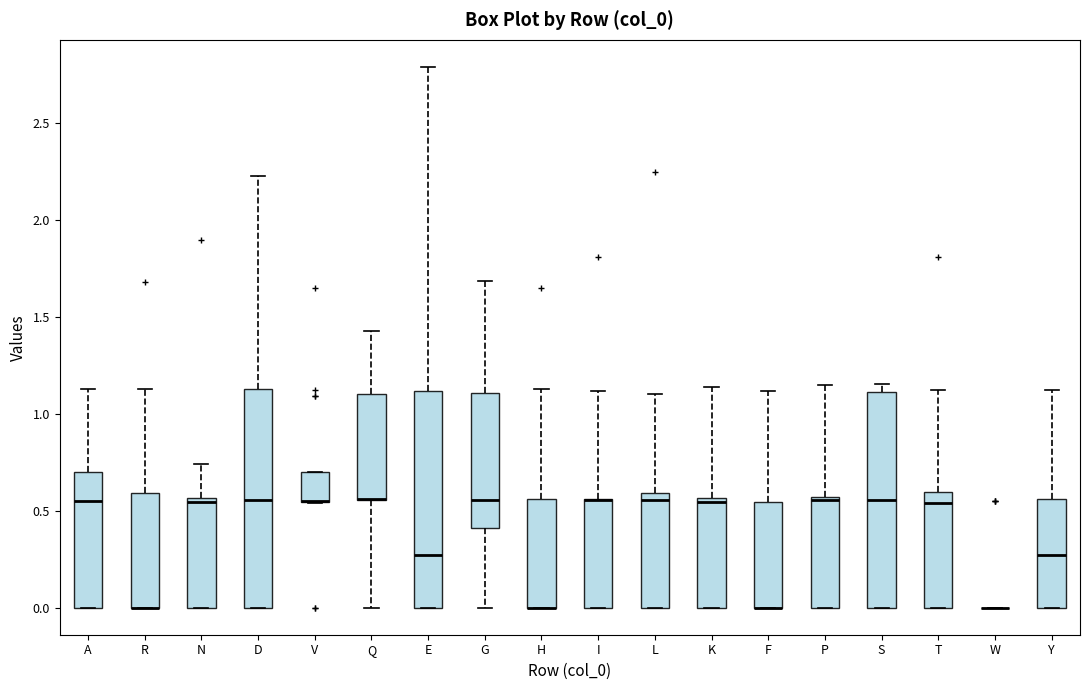

Reading left to right, transcribe this box plot: for each box, give where its median line is, the range the box spans, and where its two whiskers end, as read against the y-axis. The values are not printed on the chart, so give them approximately, as read against the axis.

A: median 0.55, box 0.00 to 0.70, whiskers 0.00 to 1.15
R: median 0.00 (drawn on the box's lower edge), box 0.00 to 0.60, whiskers 0.00 to 1.15
N: median 0.55 (just below the box's upper edge), box 0.00 to 0.55, whiskers 0.00 to 0.75
D: median 0.55, box 0.00 to 1.15, whiskers 0.00 to 2.25
V: median 0.55 (drawn on the box's lower edge), box 0.55 to 0.70, whiskers 0.55 to 0.70
Q: median 0.55 (drawn on the box's lower edge), box 0.55 to 1.10, whiskers 0.00 to 1.45
E: median 0.25, box 0.00 to 1.10, whiskers 0.00 to 2.80
G: median 0.55, box 0.40 to 1.10, whiskers 0.00 to 1.70
H: median 0.00 (drawn on the box's lower edge), box 0.00 to 0.55, whiskers 0.00 to 1.15
I: median 0.55 (drawn on the box's upper edge), box 0.00 to 0.55, whiskers 0.00 to 1.10
L: median 0.55, box 0.00 to 0.60, whiskers 0.00 to 1.10
K: median 0.55 (just below the box's upper edge), box 0.00 to 0.55, whiskers 0.00 to 1.15
F: median 0.00 (drawn on the box's lower edge), box 0.00 to 0.55, whiskers 0.00 to 1.10
P: median 0.55, box 0.00 to 0.55, whiskers 0.00 to 1.15
S: median 0.55, box 0.00 to 1.10, whiskers 0.00 to 1.15
T: median 0.55, box 0.00 to 0.60, whiskers 0.00 to 1.10
W: box collapsed to a line at 0.00, whiskers 0.00 to 0.00
Y: median 0.25, box 0.00 to 0.55, whiskers 0.00 to 1.10